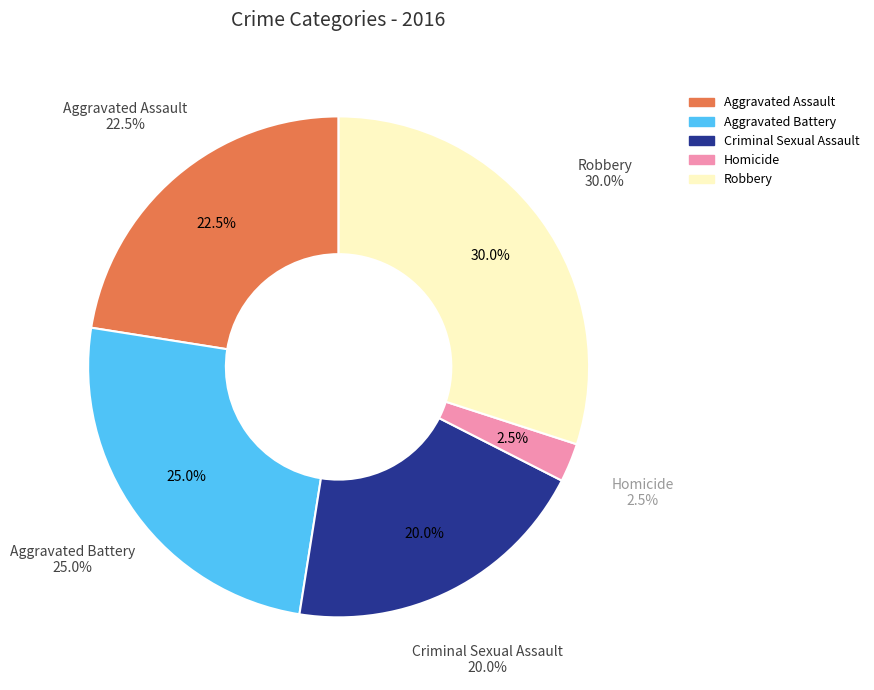

Which slice is the smallest?

Homicide